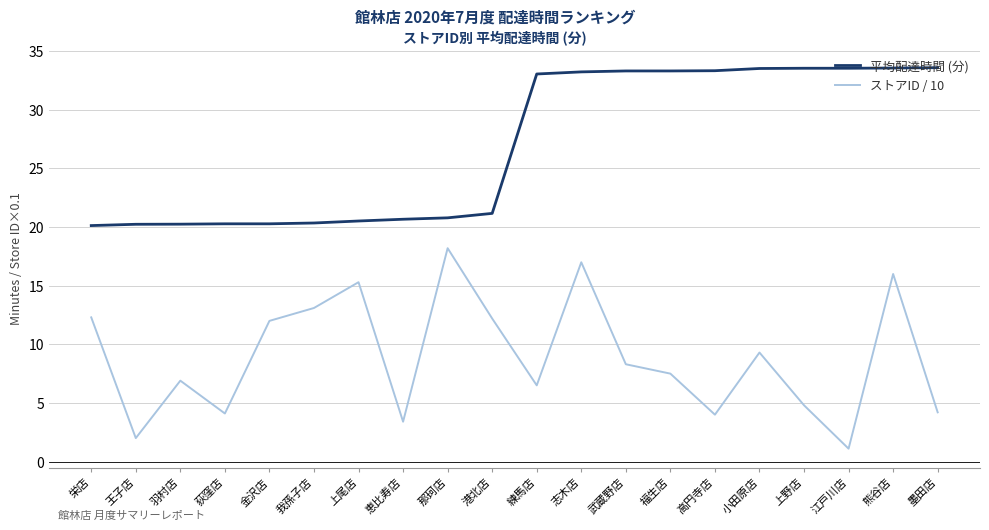

The value of ストアID / 10 at 高円寺店 is 4.0. True or false?

True